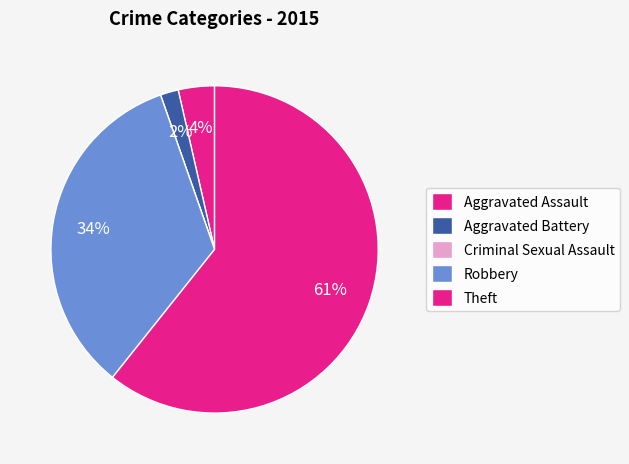

Does any single category account for the majority?

Yes